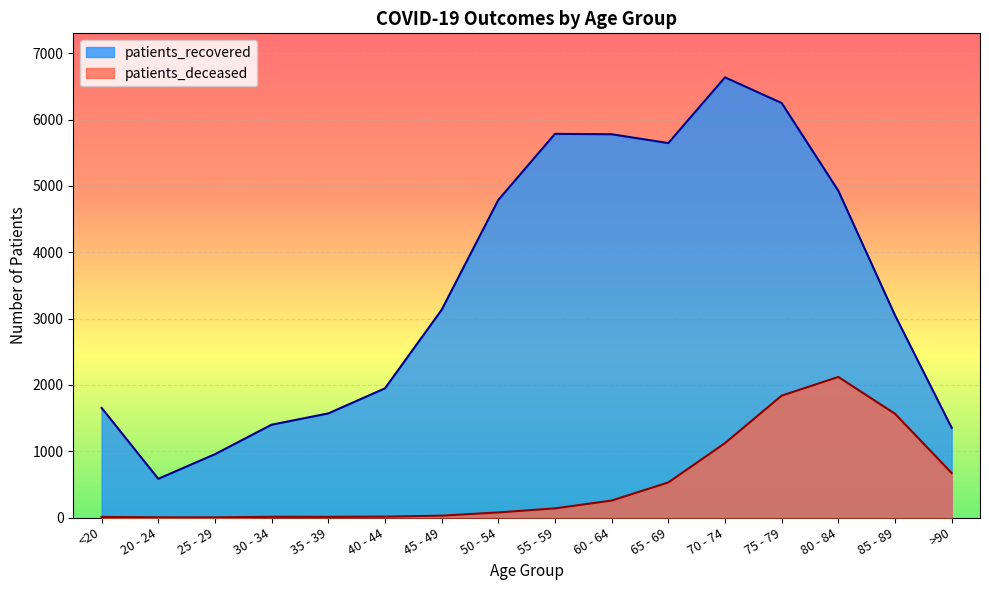

Reading left to right, what are all the values shown in this chart?

patients_deceased: <20=9	20 - 24=3	25 - 29=2	30 - 34=11	35 - 39=10	40 - 44=14	45 - 49=28	50 - 54=77	55 - 59=138	60 - 64=256	65 - 69=529	70 - 74=1122	75 - 79=1838	80 - 84=2120	85 - 89=1565	>90=671
patients_recovered: <20=1653	20 - 24=584	25 - 29=955	30 - 34=1400	35 - 39=1570	40 - 44=1948	45 - 49=3132	50 - 54=4789	55 - 59=5786	60 - 64=5780	65 - 69=5647	70 - 74=6638	75 - 79=6251	80 - 84=4928	85 - 89=3050	>90=1353